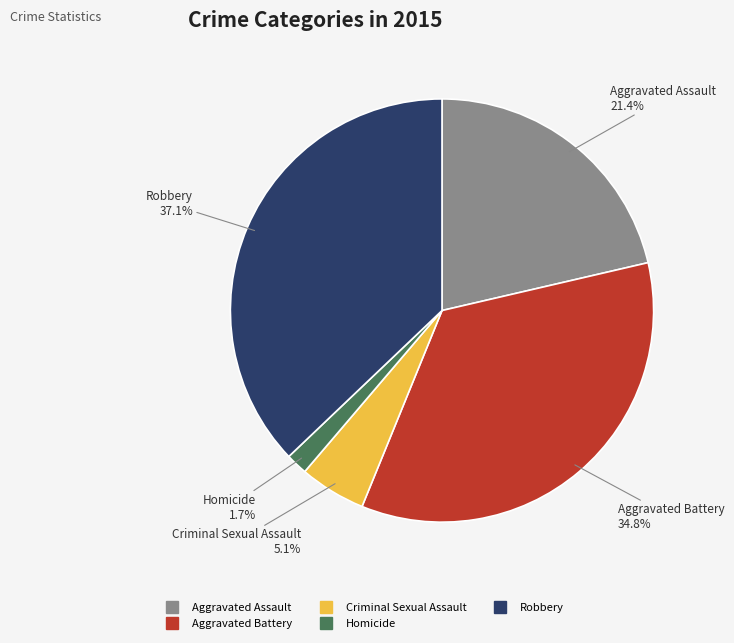

Which slice is the smallest?

Homicide